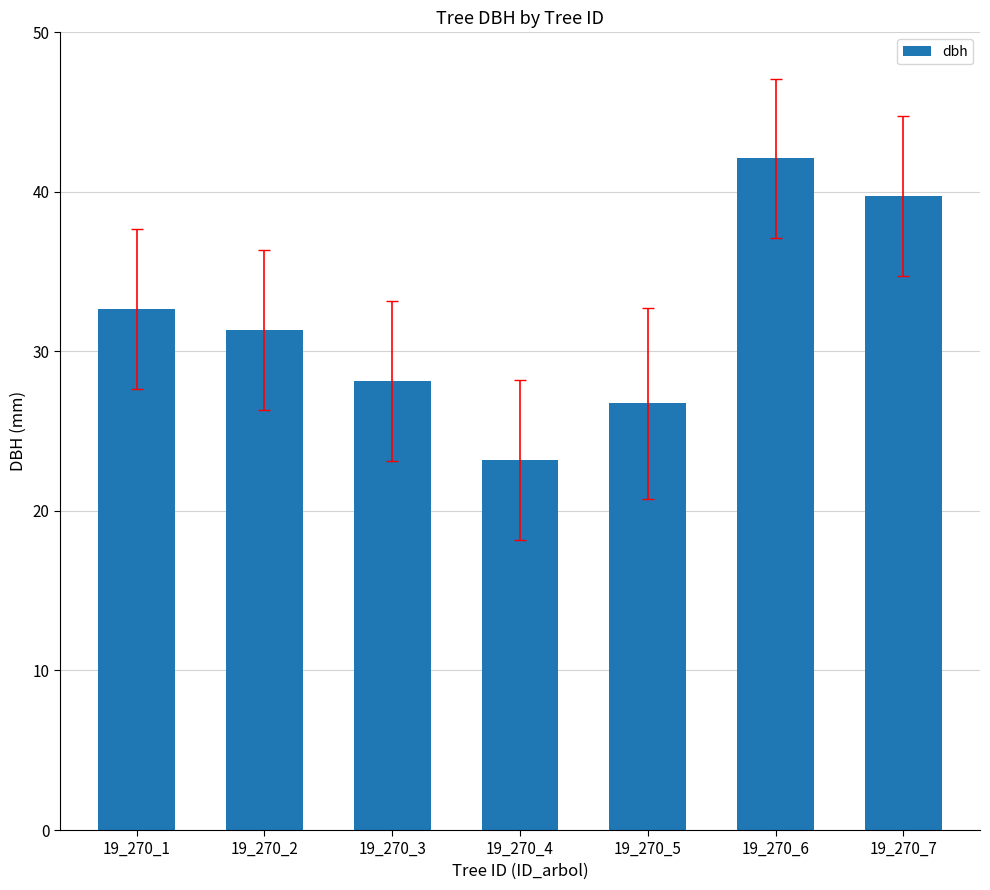

The chart shows a value of 23.2 at 19_270_4. True or false?

True